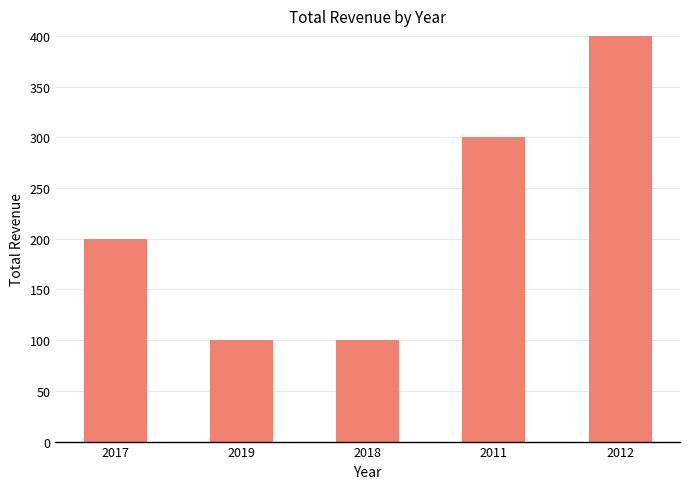

How many values are below 200?

2